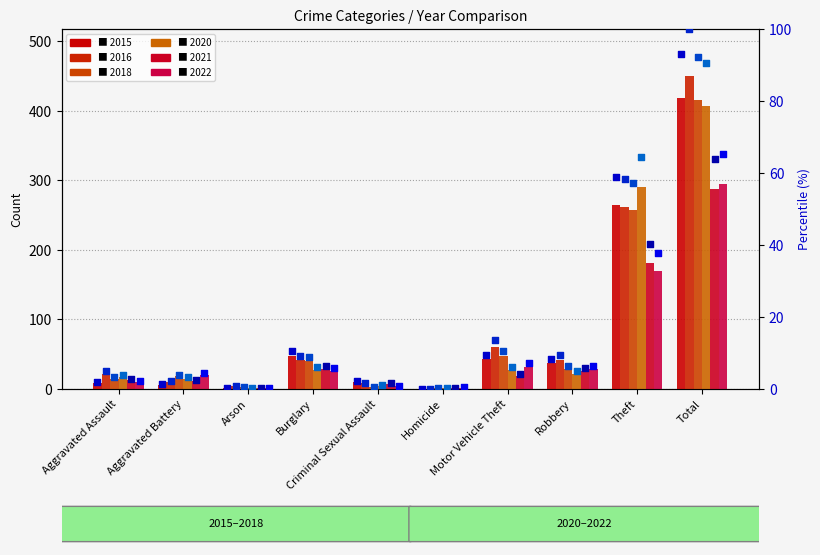

Which series has the largest total across all categories?

2016 pct